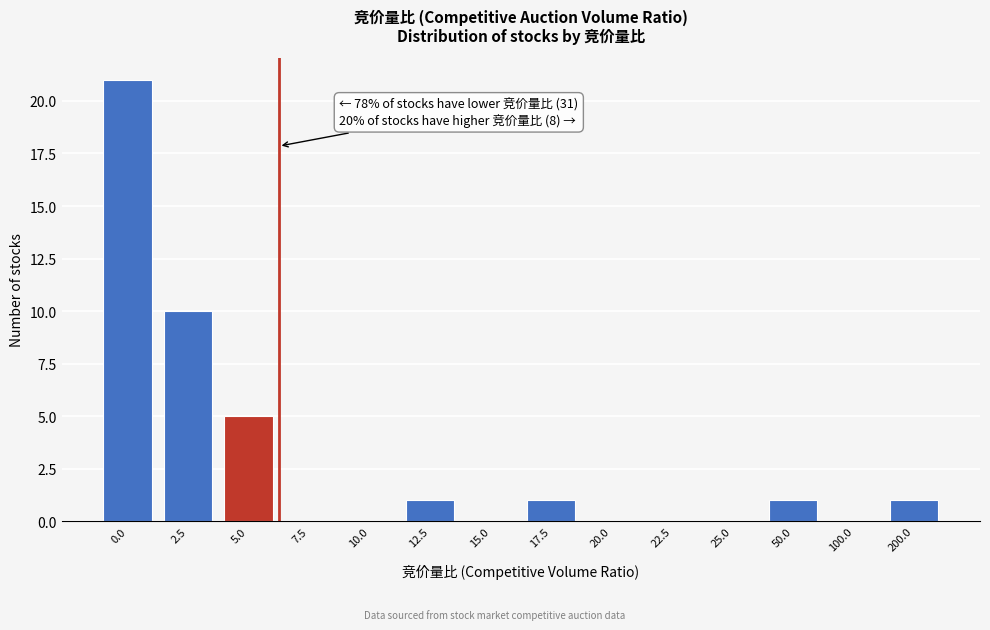

Reading left to right, transcribe all the data shown in this chart.

0.0=21	2.5=10	5.0=5	7.5=0	10.0=0	12.5=1	15.0=0	17.5=1	20.0=0	22.5=0	25.0=0	50.0=1	100.0=0	200.0=1